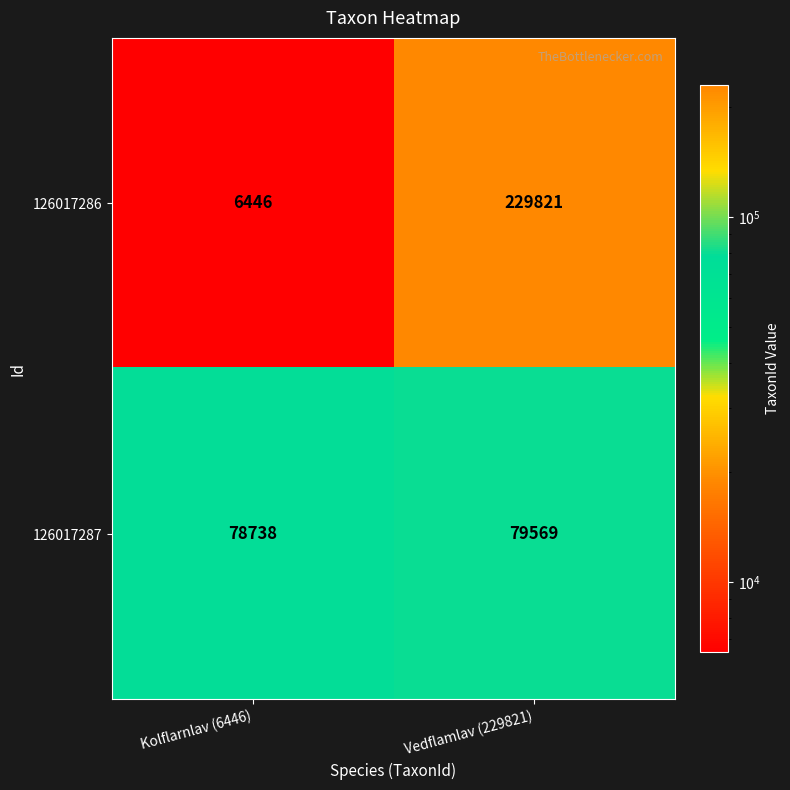

At which label is 126017287 closest to 79153?

Kolflarnlav (6446)